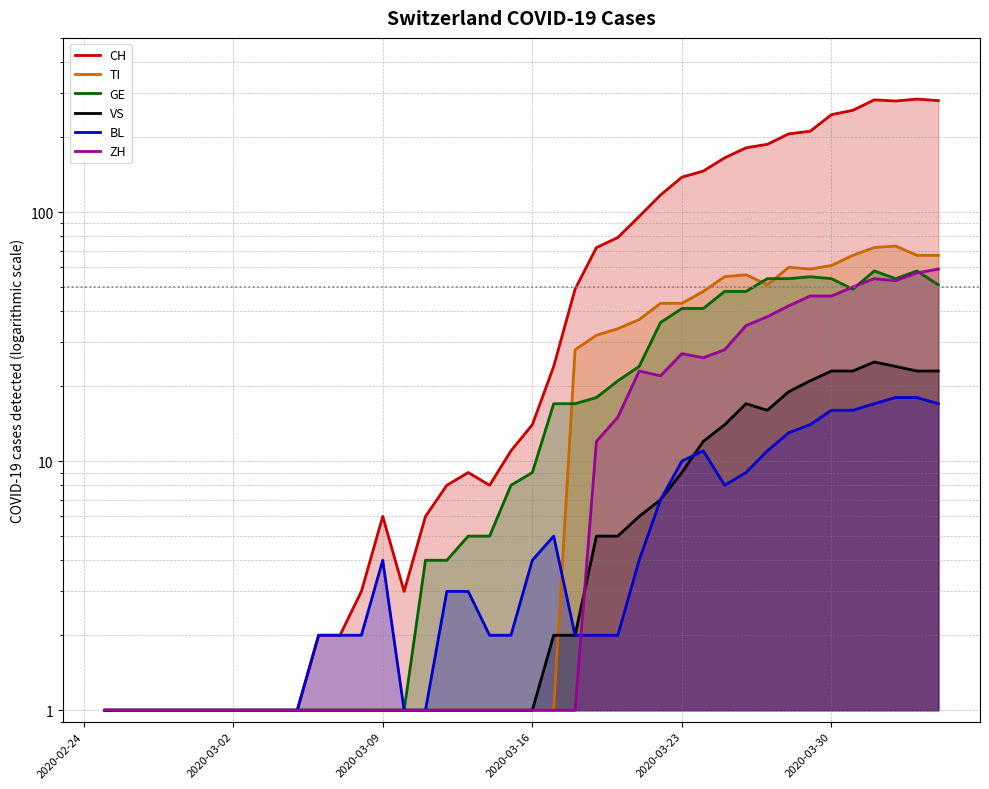

What is the value of the ZH point at the 31st from the left?

35